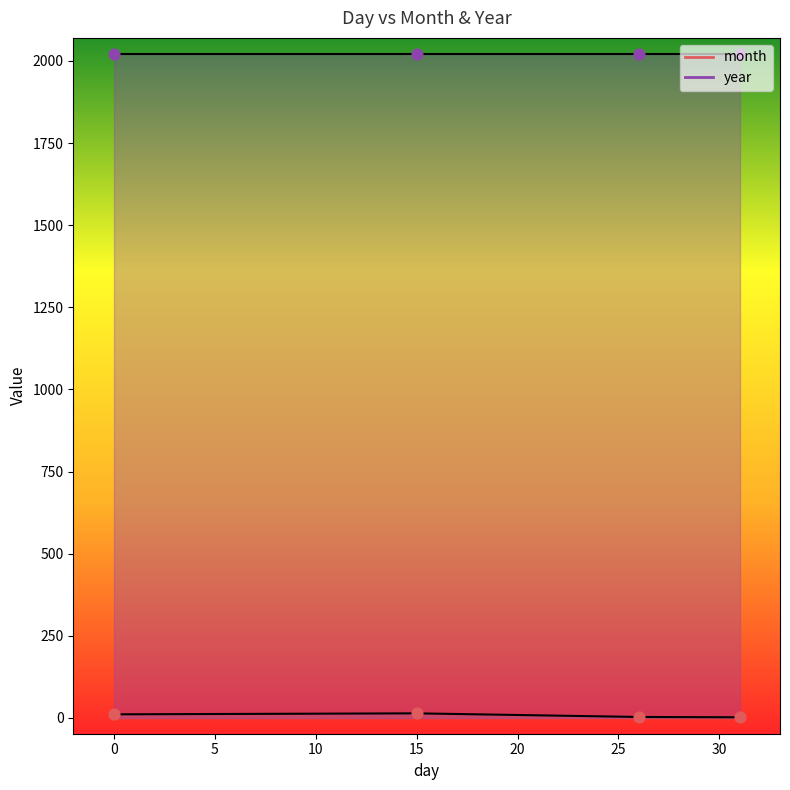

What are all the series names shown in the legend?

month, year